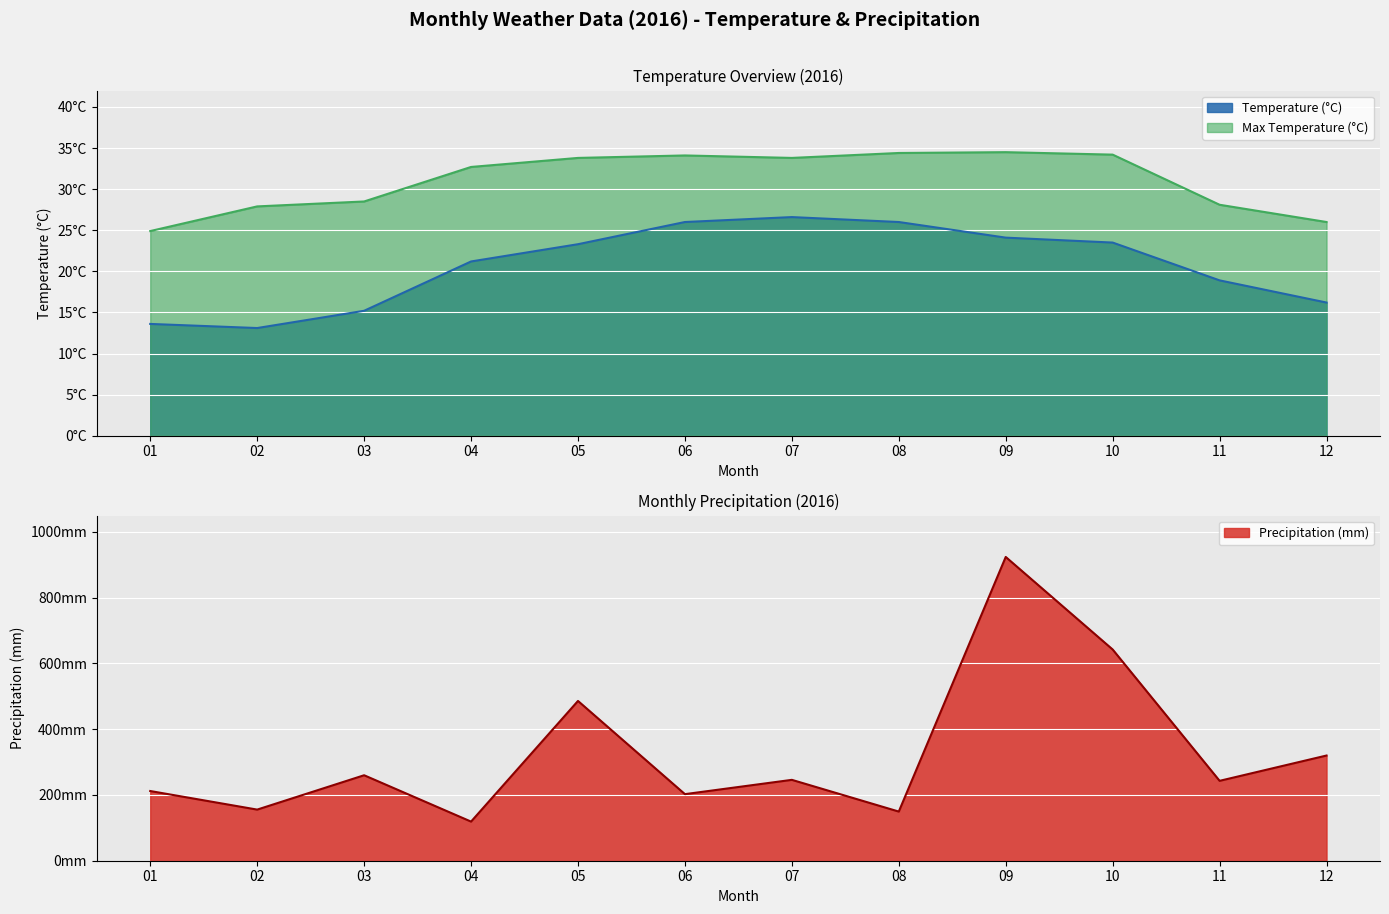

Which has a higher value, 10 or 09?

09